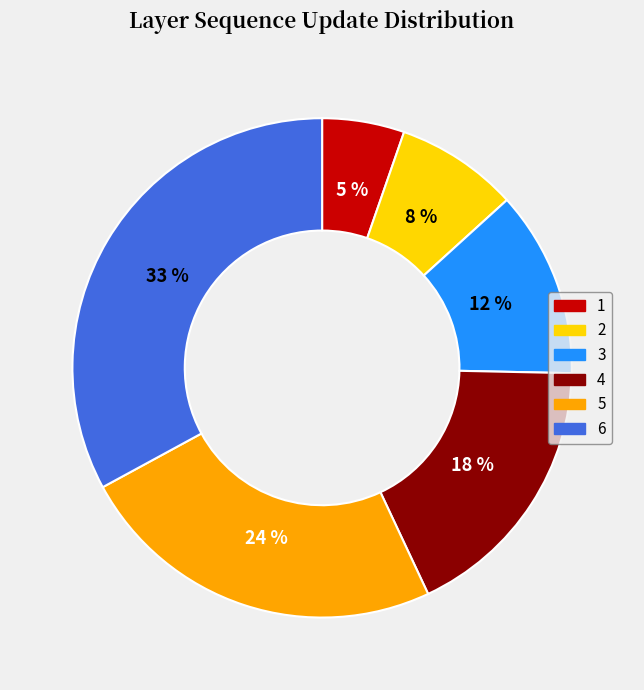

Count the number of slices in the pie.

6